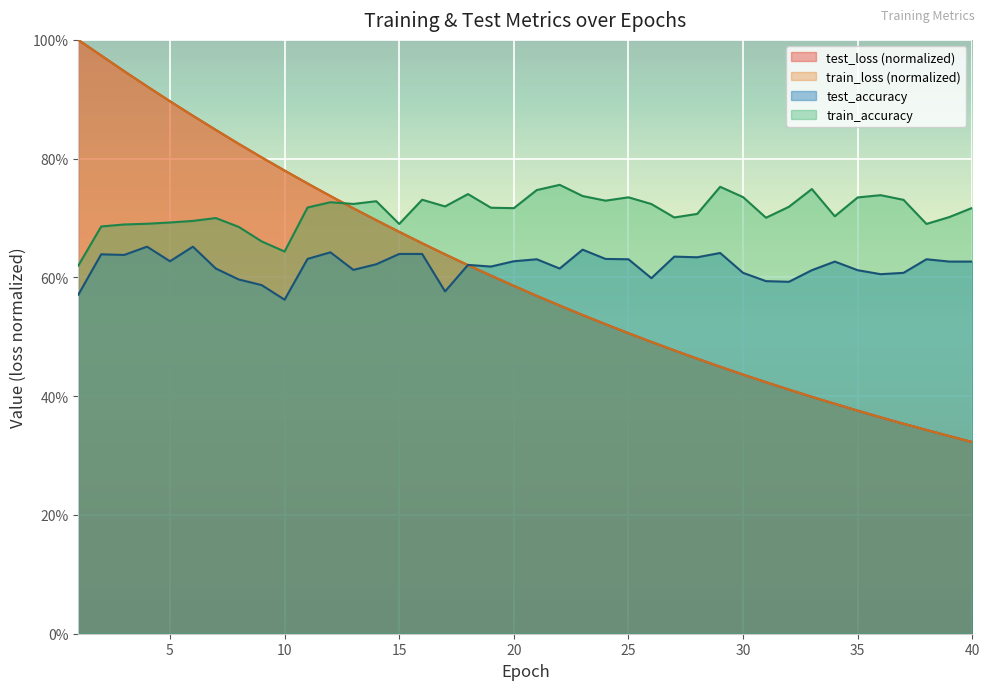

The value of train_accuracy at 1 is 0.6. True or false?

True